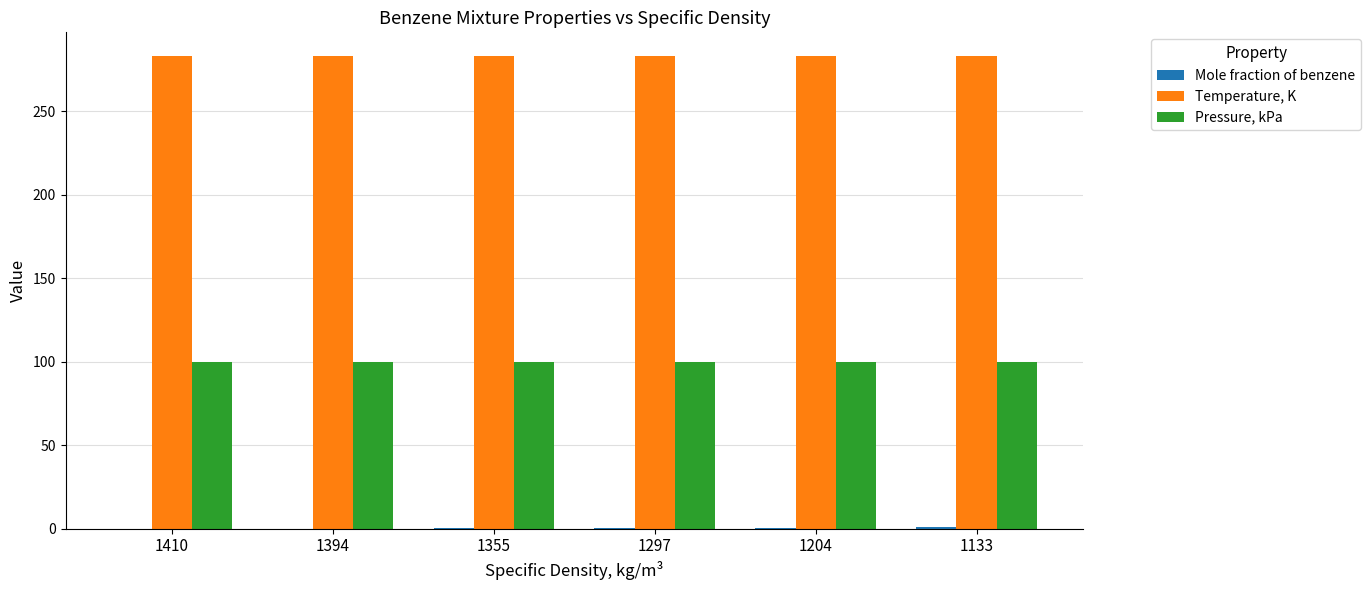

What is the sum of all Pressure, kPa values?

600.0